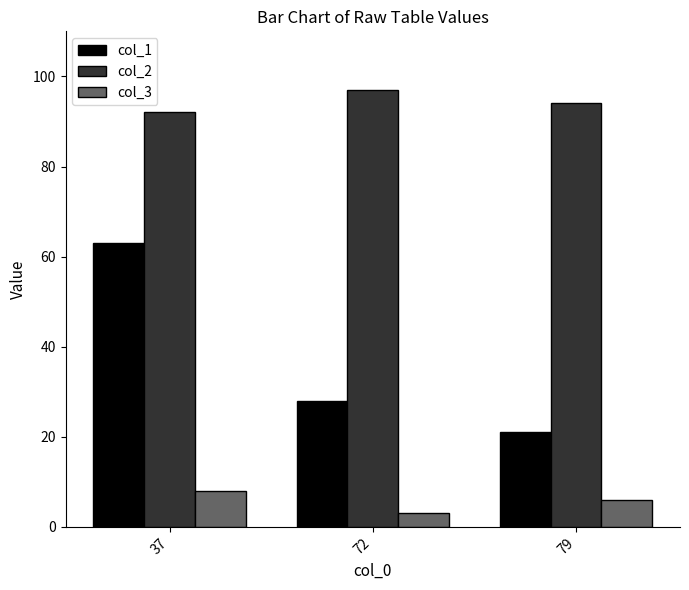

What is the difference between the second highest and minimum values in the col_2 series?

2